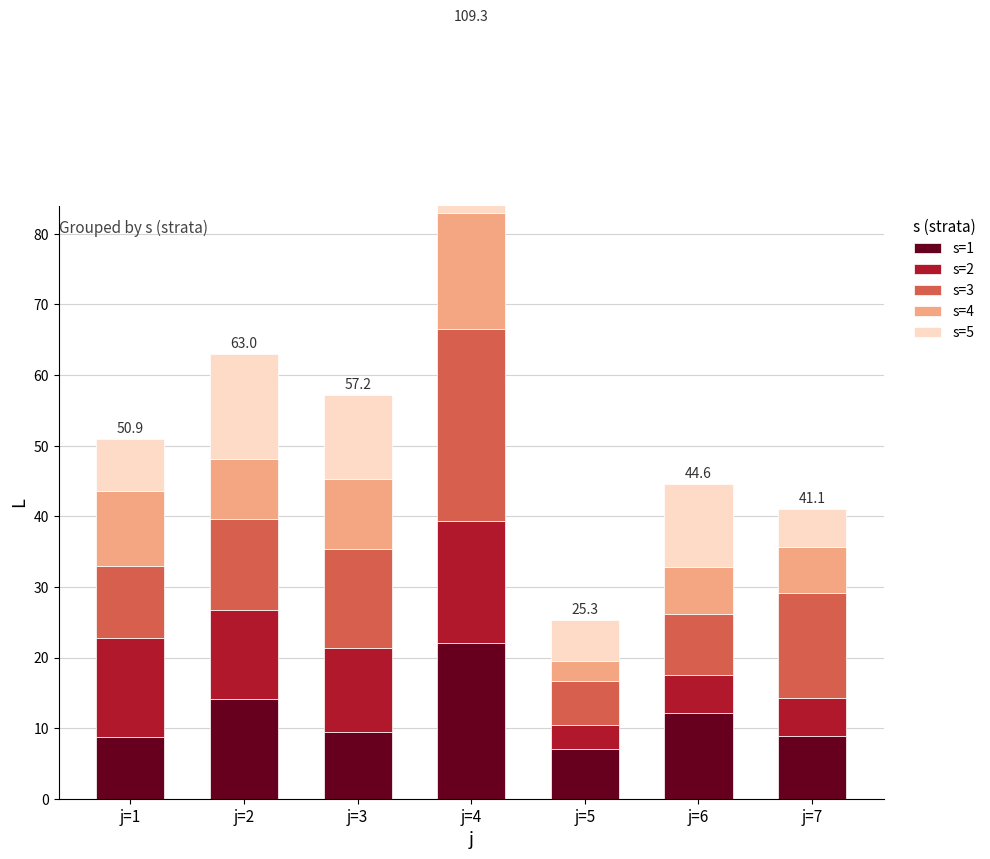

Read the s=4 value at j=1.

10.6